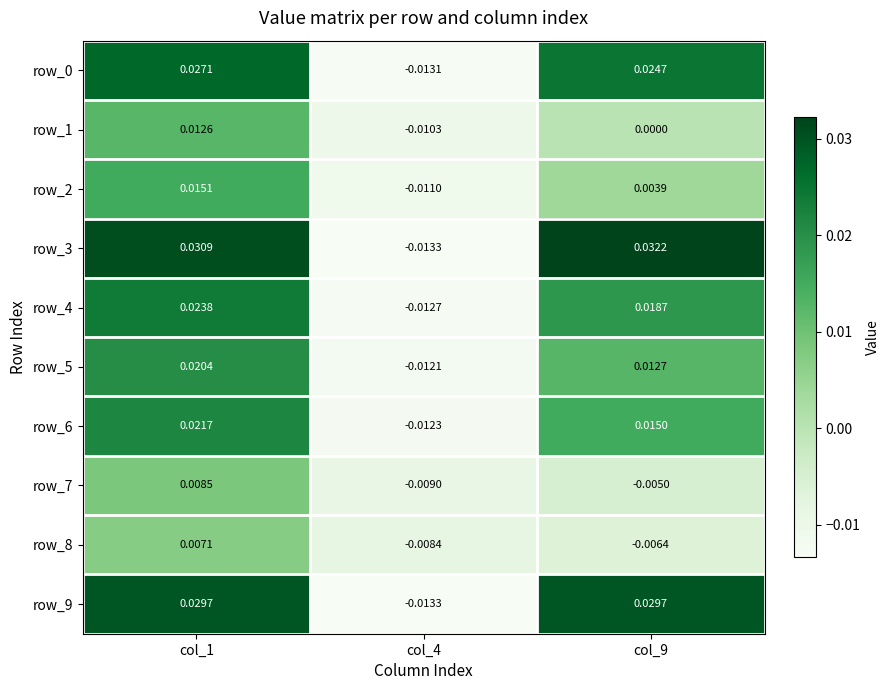

Is the value of row_4 at col_4 greater than the value of row_2 at col_1?

No